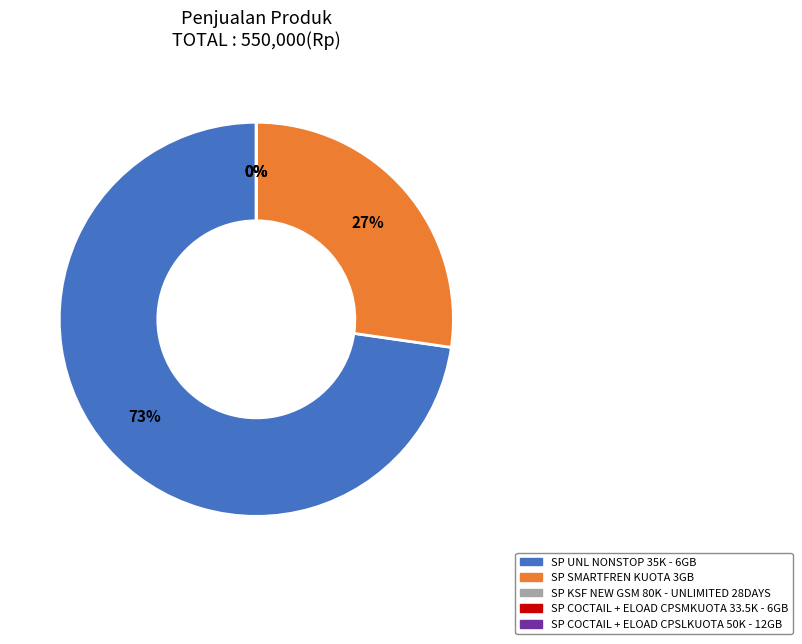

To the nearest percent, what is the difference between the largest and smallest slice percentages?

73%